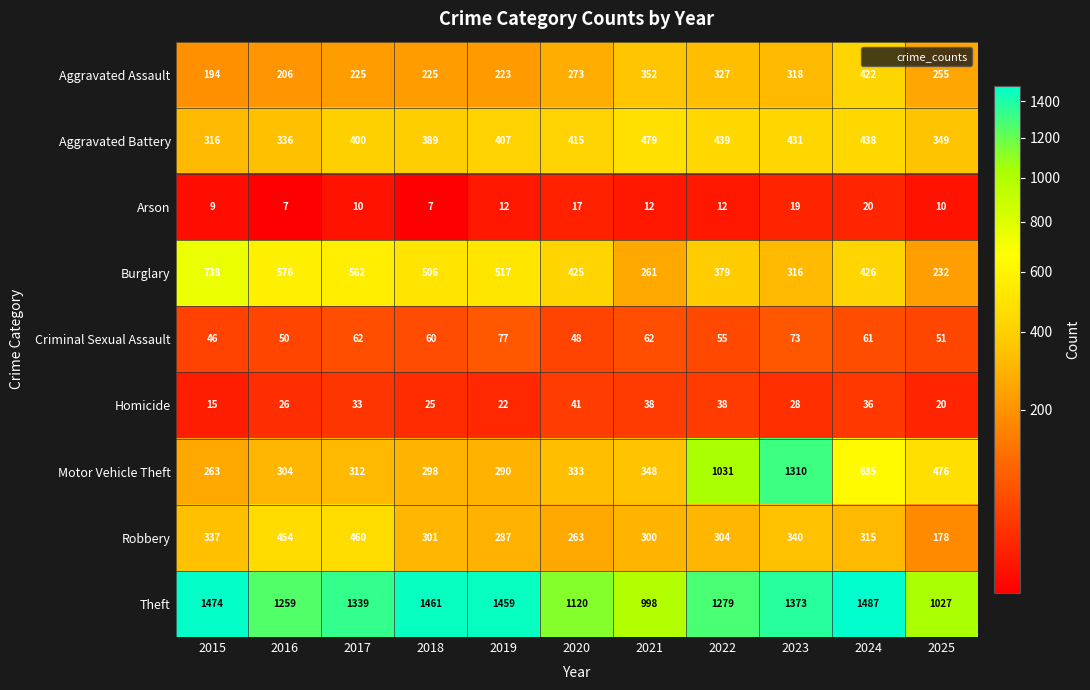

True or false: Homicide has a value of 6 at 2019.

False